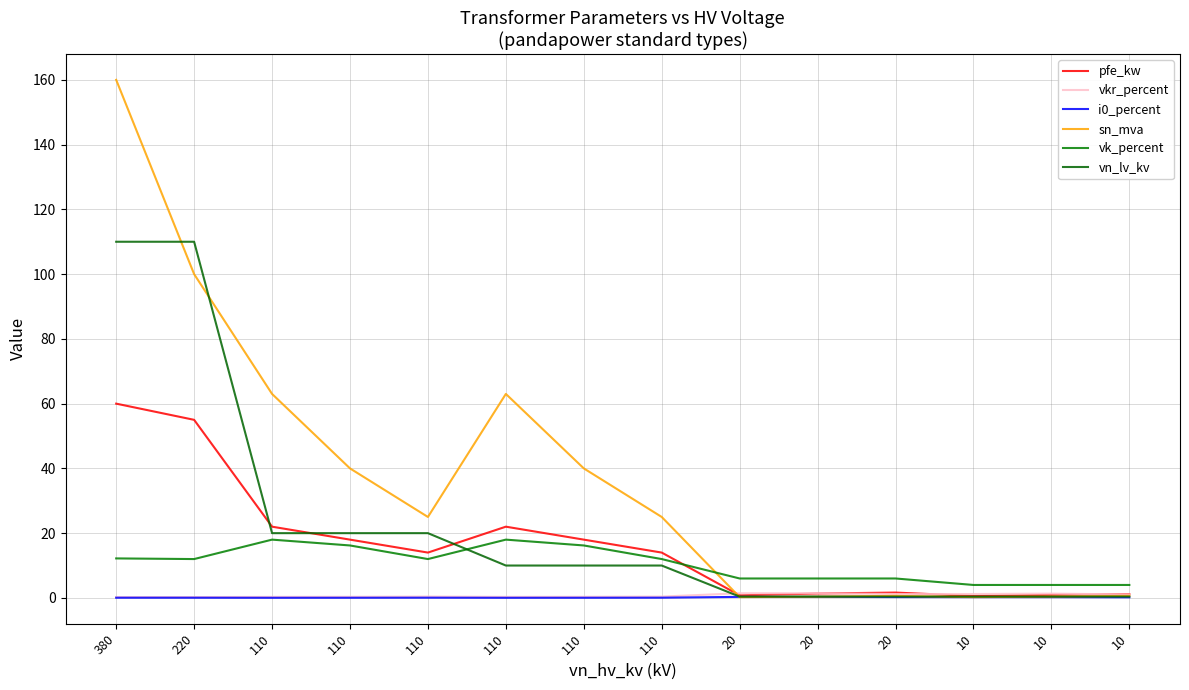

How many lines are shown in the chart?

6